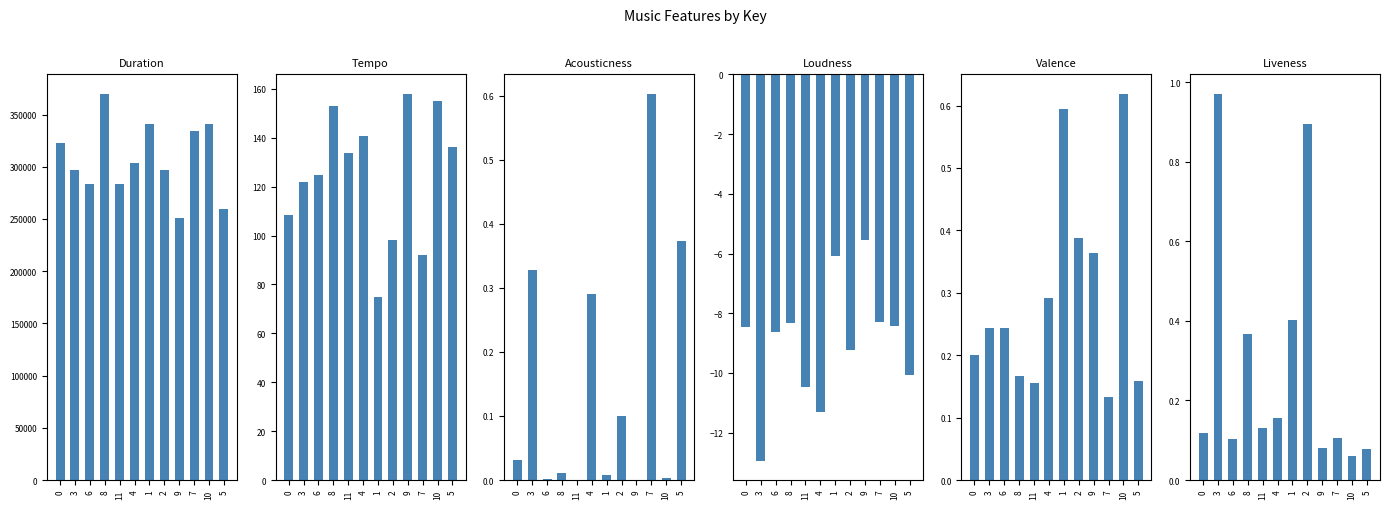

Is the value of music_acousticness at 6 greater than the value of music_valence at 11?

No